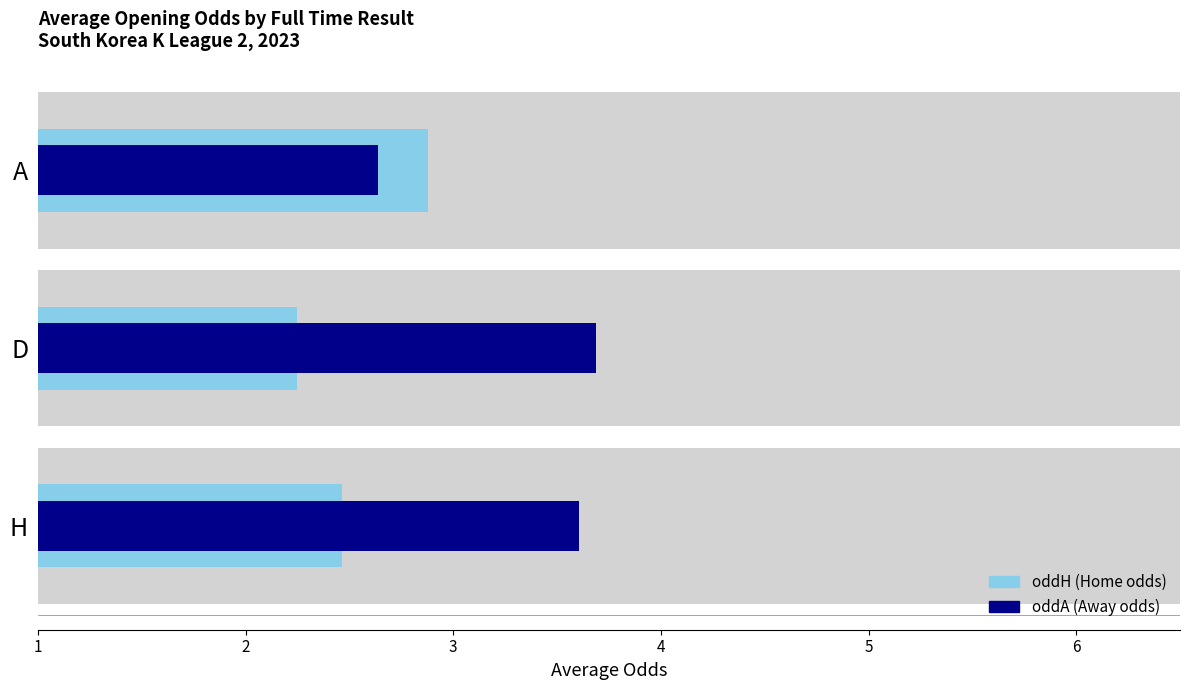

How many bars are there in each group?

2